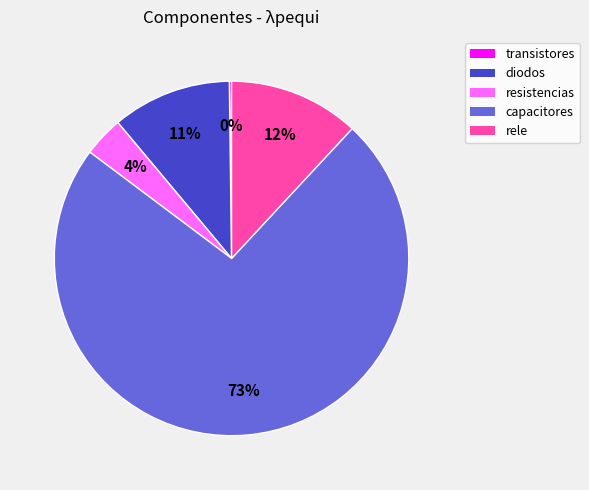

What percentage is the diodos slice, to the nearest percent?

11%